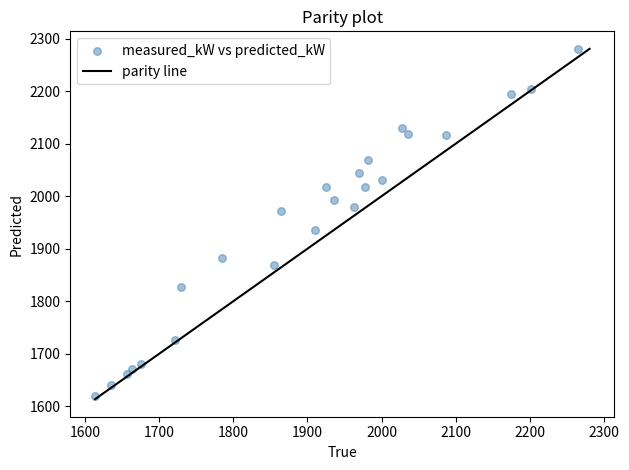

What is the range of Y values (max minus min)?

662